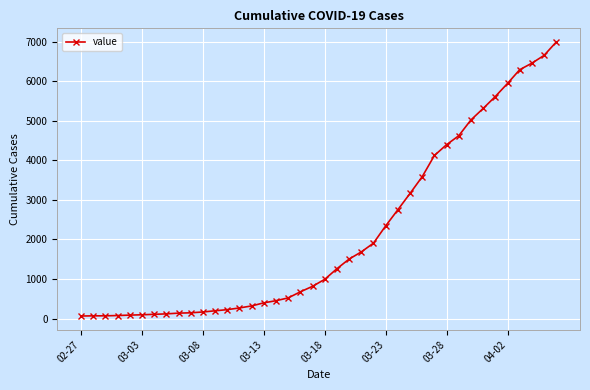

What is the greatest value displayed?

6994